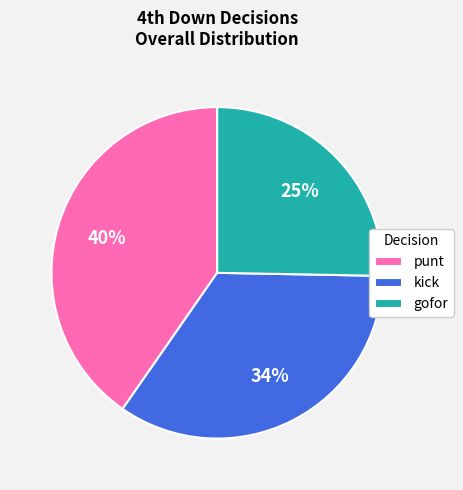

Which slice is the largest?

punt